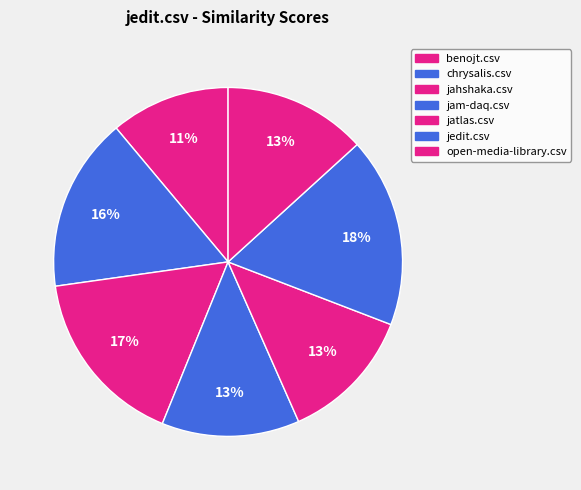

Is it true that jedit.csv is 5% of the pie?

False